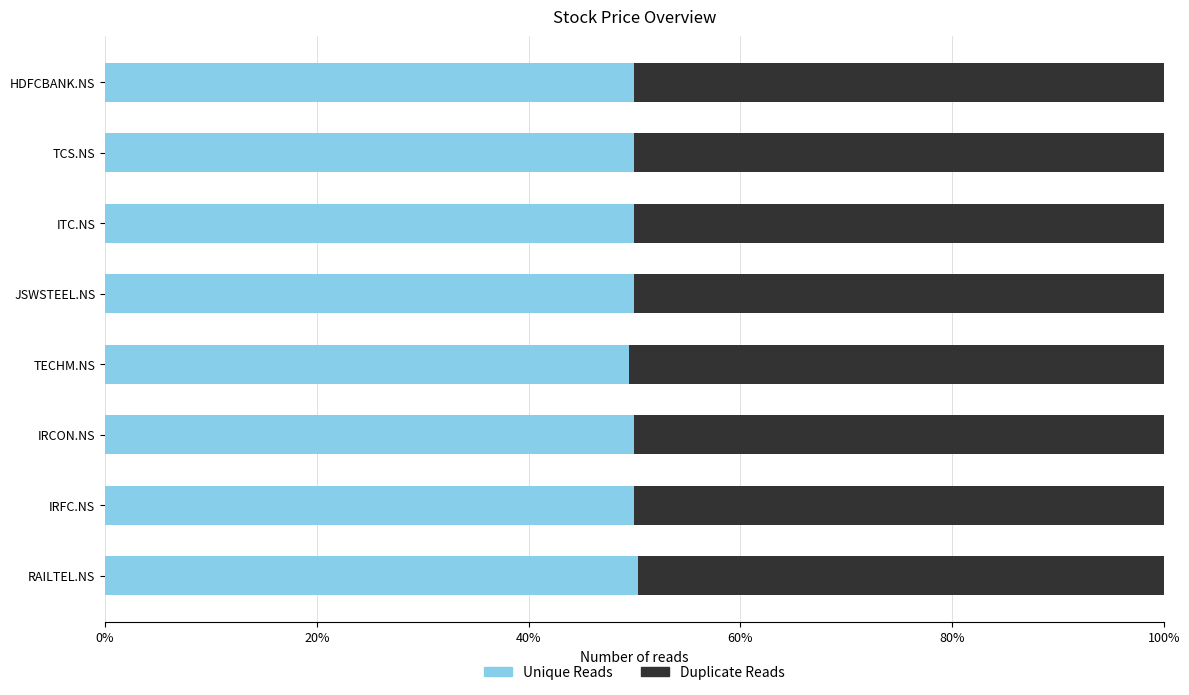

What are all the series names shown in the legend?

Unique Reads, Duplicate Reads